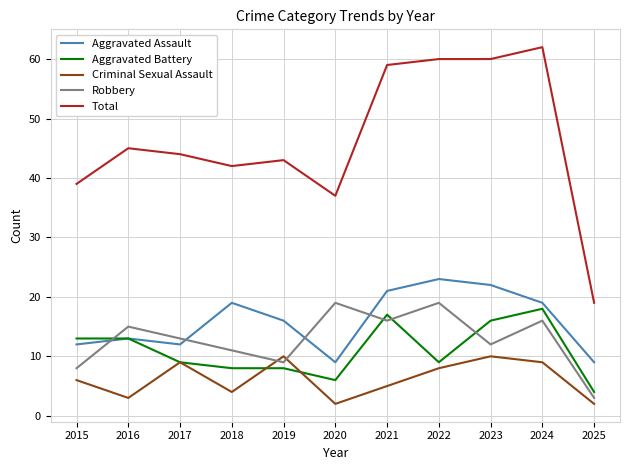

True or false: Aggravated Battery and Total intersect in this chart.

False